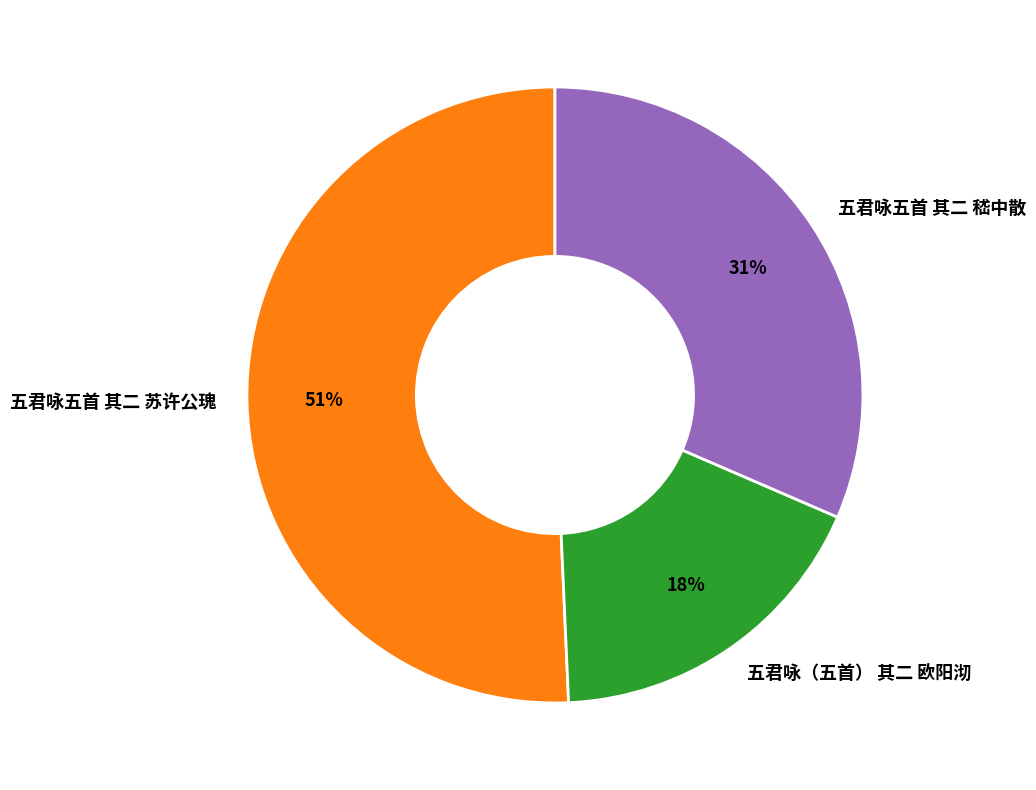

Count the number of slices in the pie.

3